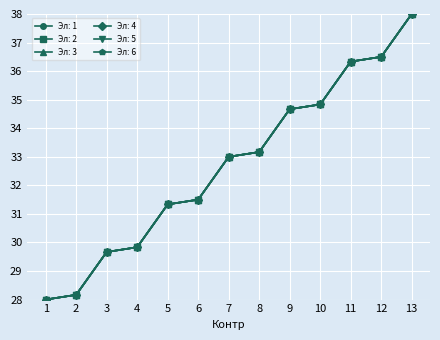

True or false: Эл: 5 has more than 1 points higher than both neighbors.

False